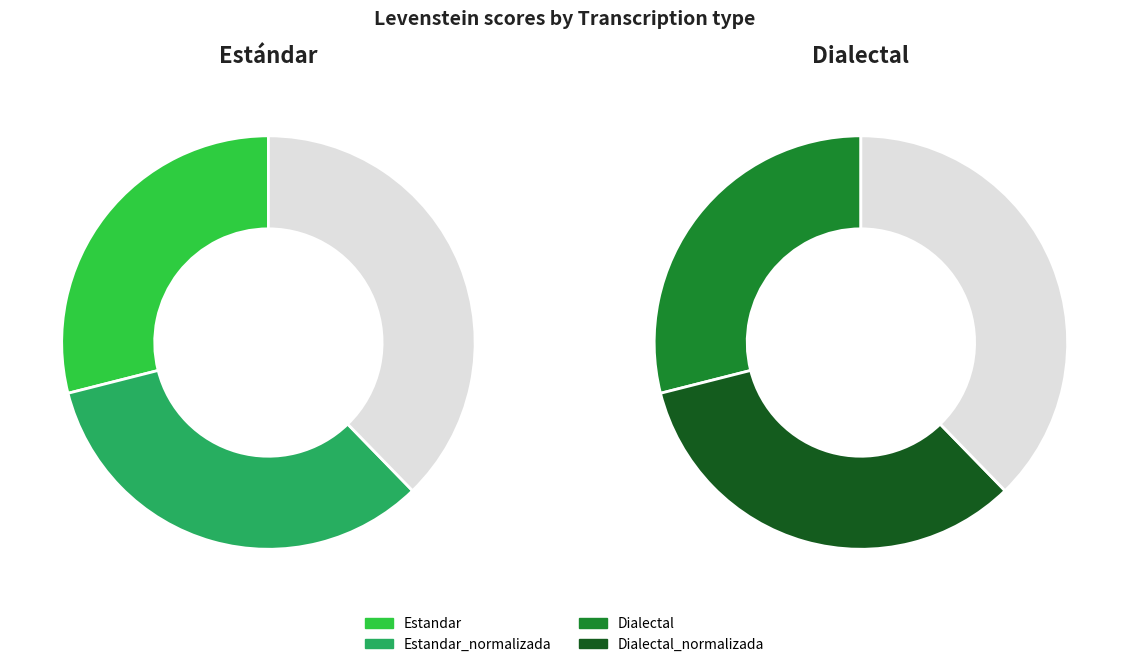

Is Estandar the majority of the pie?

No